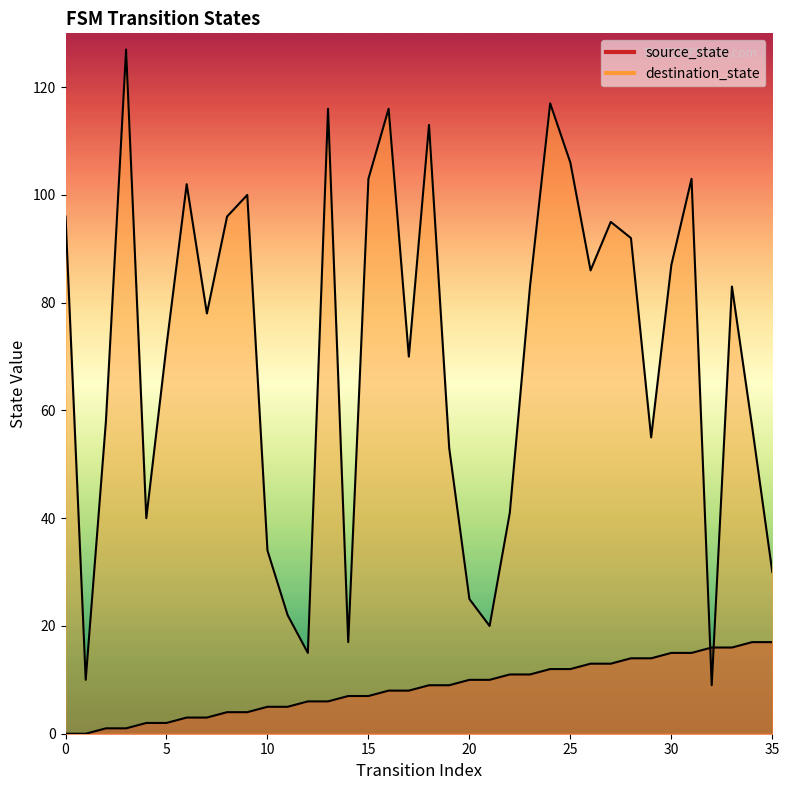

The value of destination_state at 32 is 9. True or false?

True